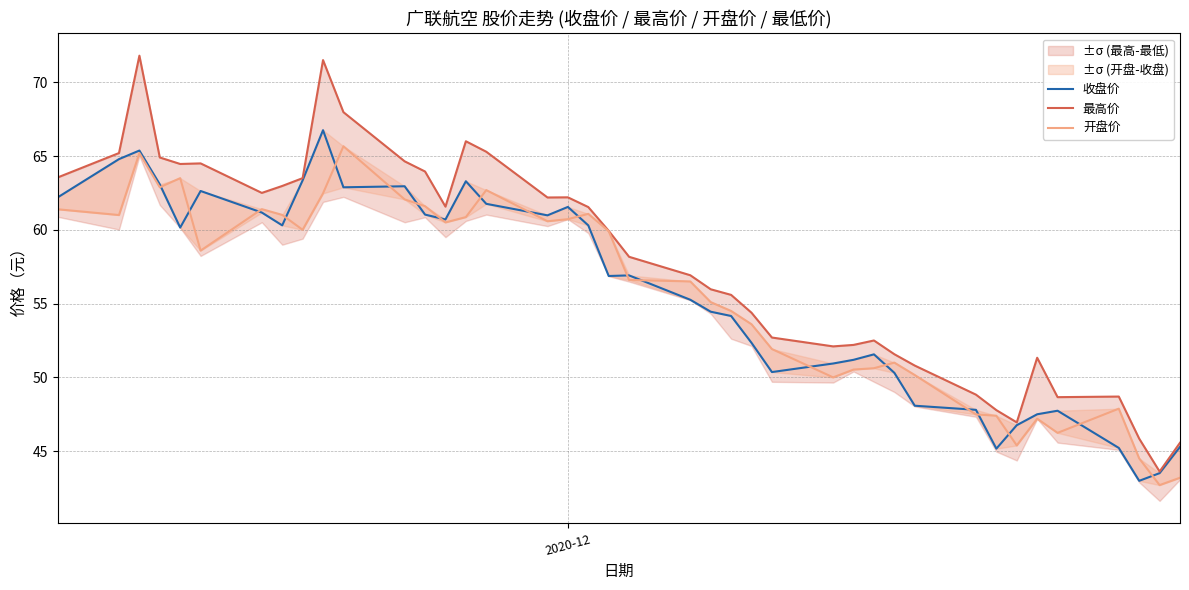

How many interior local valleys does the 开盘价 series have?

10